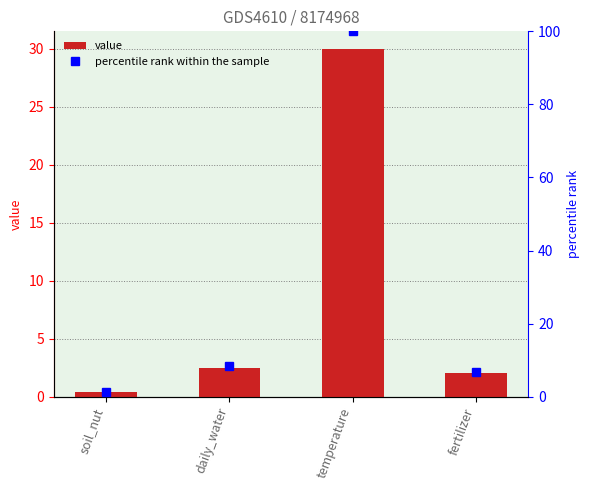

Which label corresponds to the largest value in the chart?

temperature